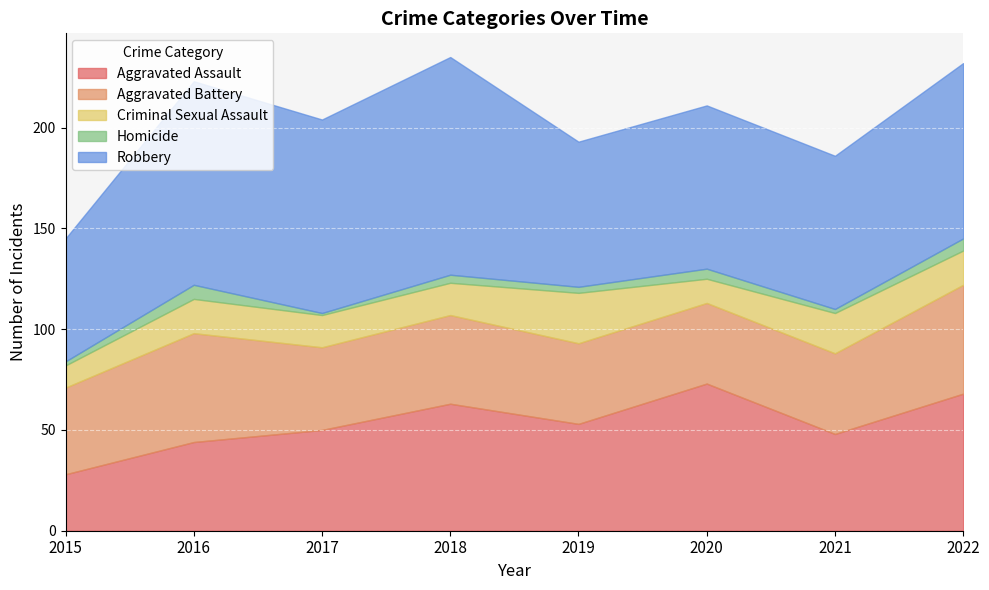

Between 2017 and 2020, which series saw the biggest shift?

Aggravated Assault